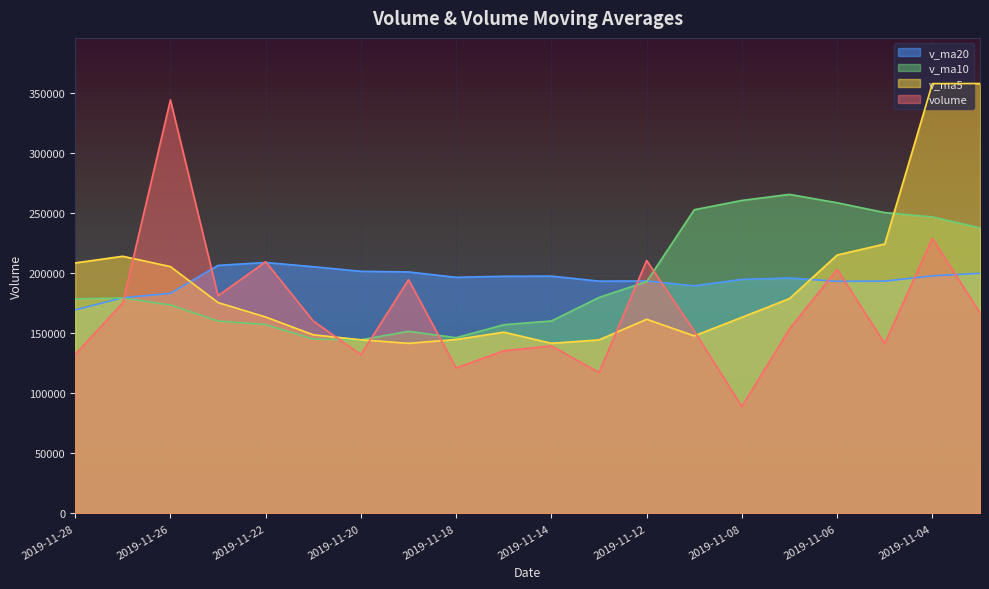

At how many categories does at least one series exceed 97232?

20